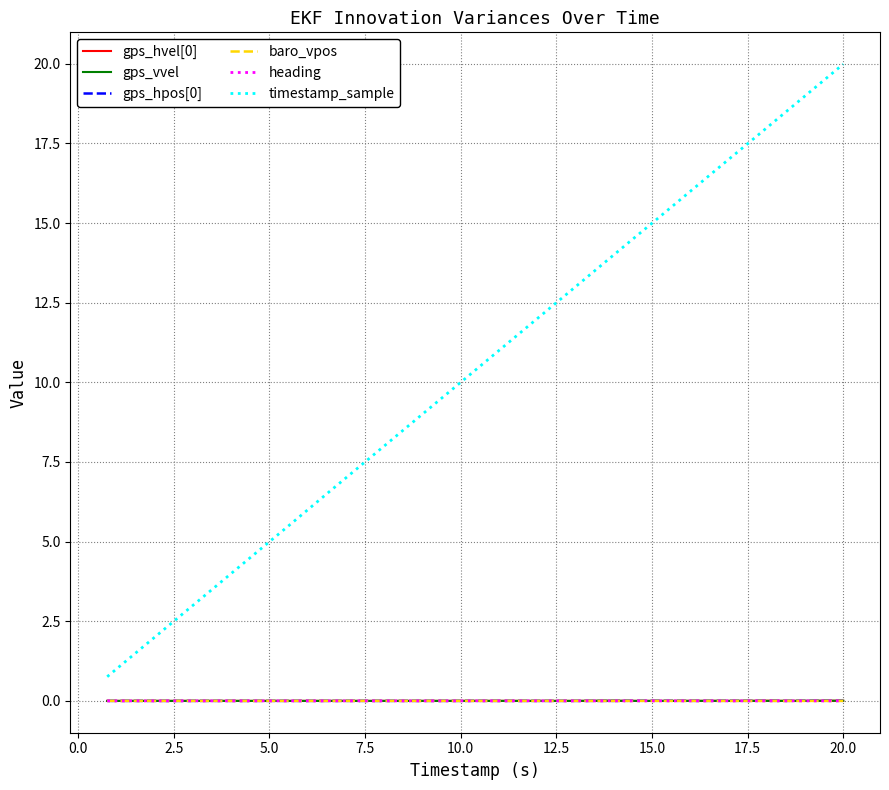

Is this an area chart (filled region under the line)?

No